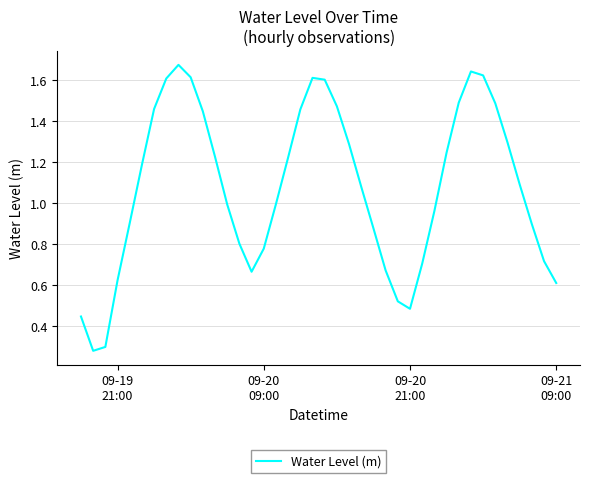

Does the chart display data point markers on the line(s)?

No